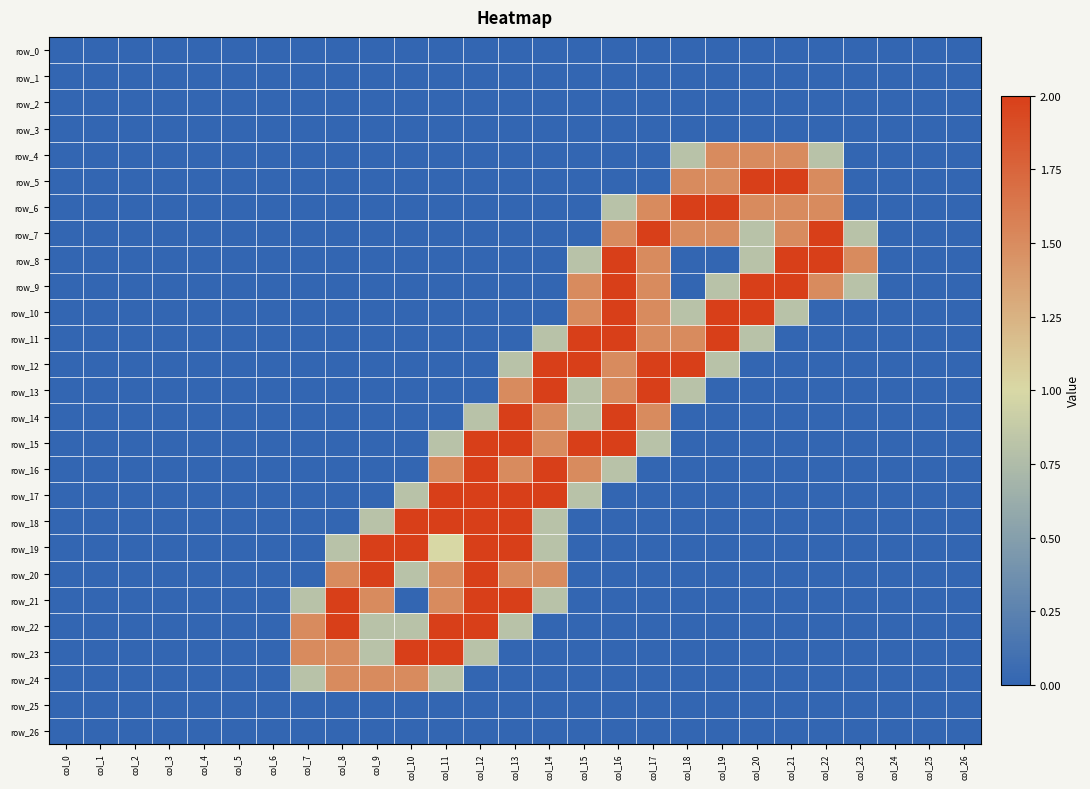

How many categories are shown in the chart?

27